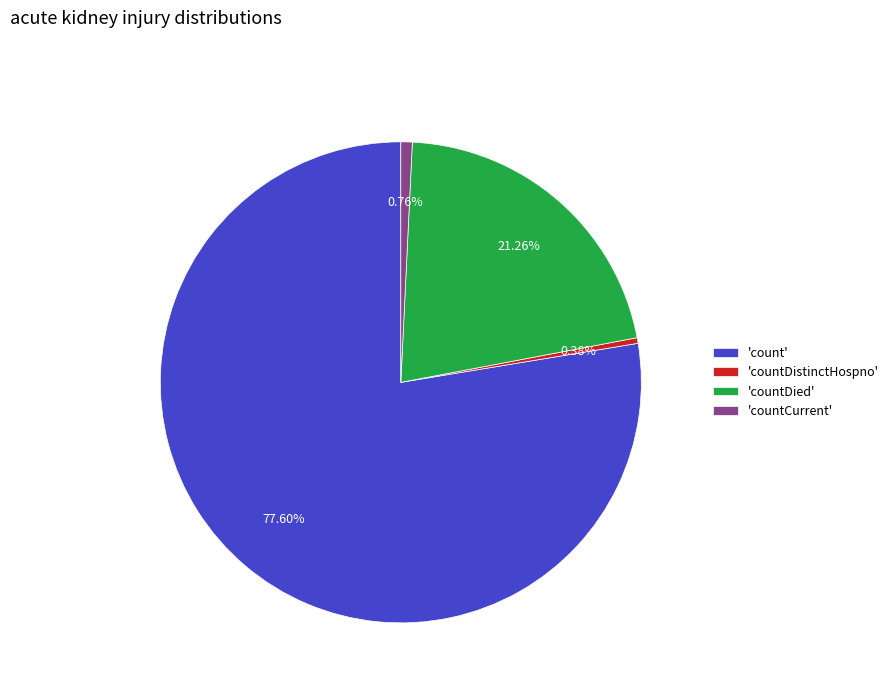

Which has a higher value, 'countDied' or 'count'?

'count'